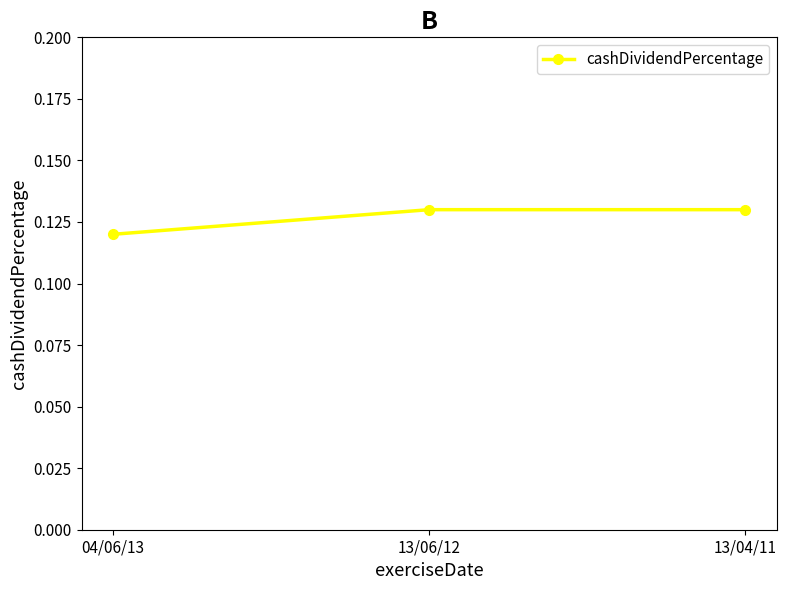

What is the sum of the values at 13/04/11 and 13/06/12?

0.3